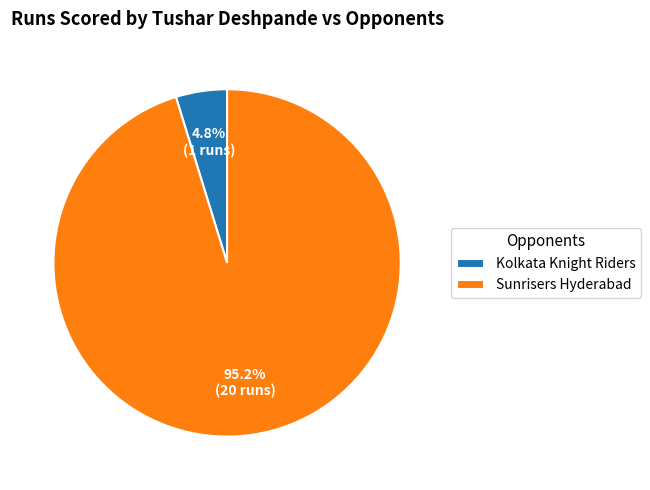

True or false: Sunrisers Hyderabad accounts for 86% of the total.

False